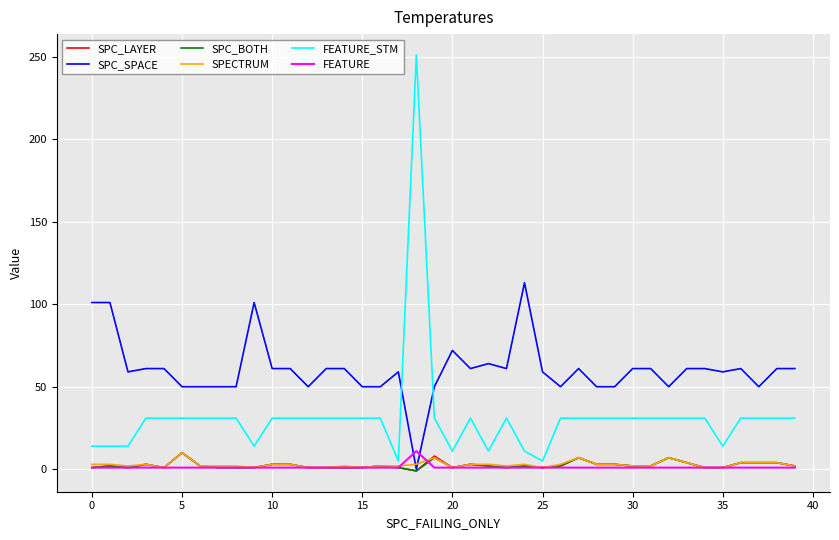

Which series has the widest spread of values?

FEATURE_STM